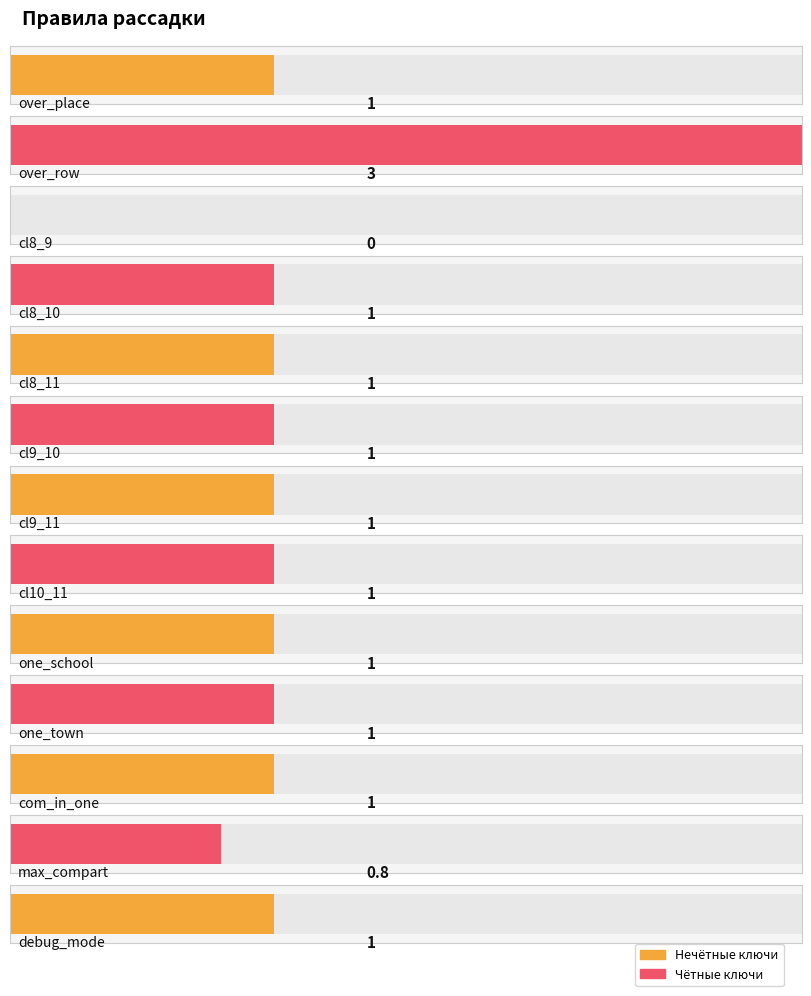

At which category does the chart reach its minimum across all series?

cl8_9